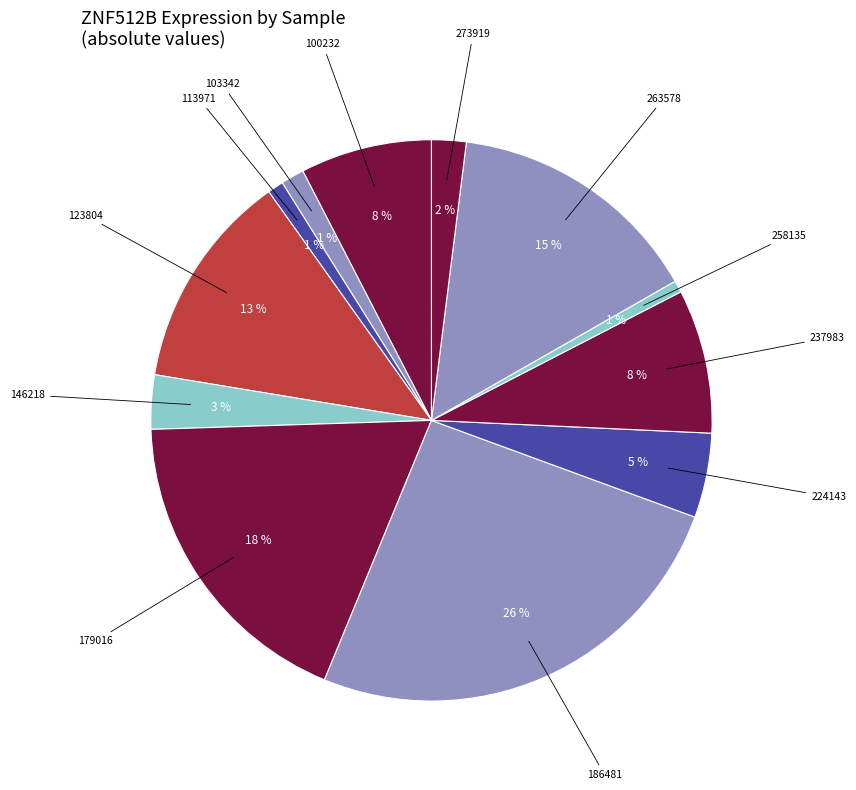

To the nearest percent, what is the difference between the largest and smallest slice percentages?

25%